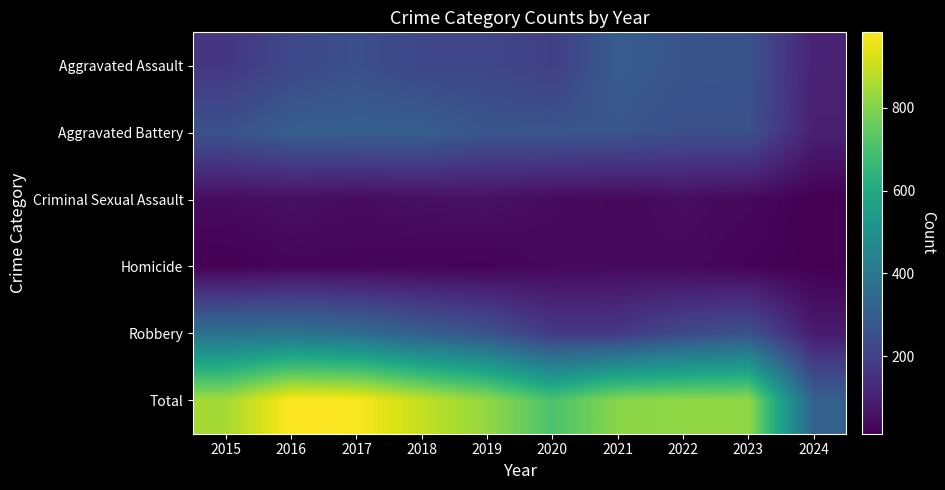

At how many categories does at least one series exceed 564?

9